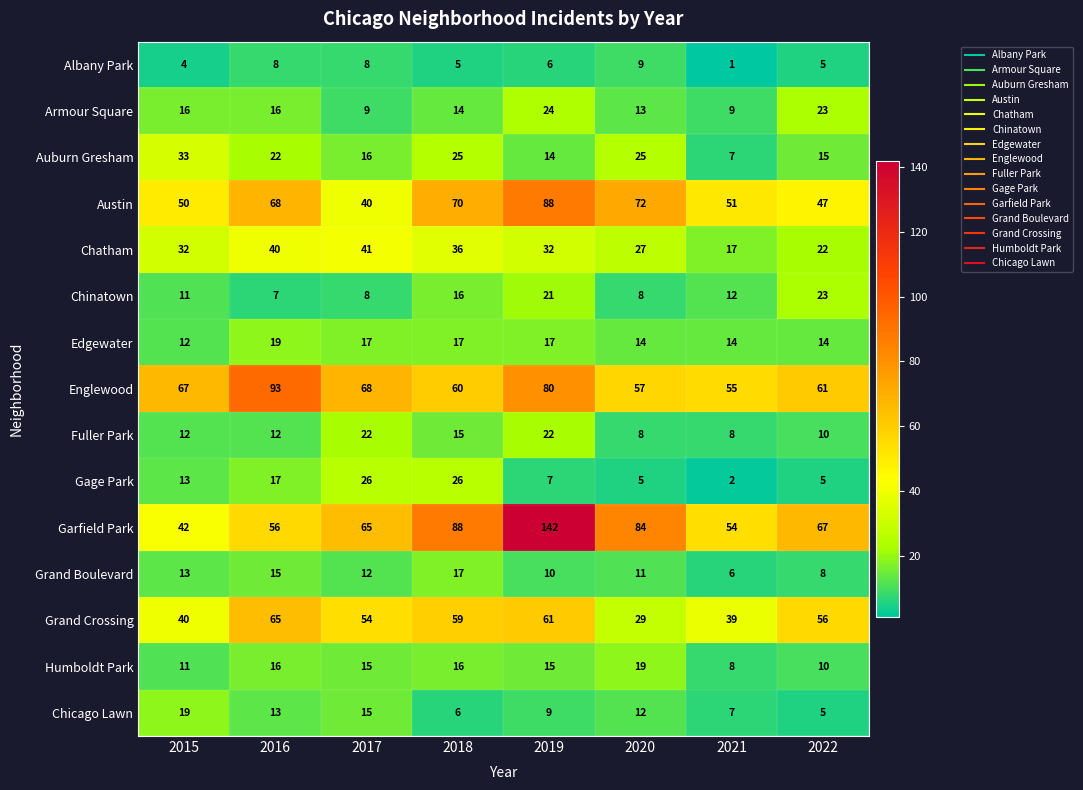

Is it true that Fuller Park equals 3 at 2016?

False